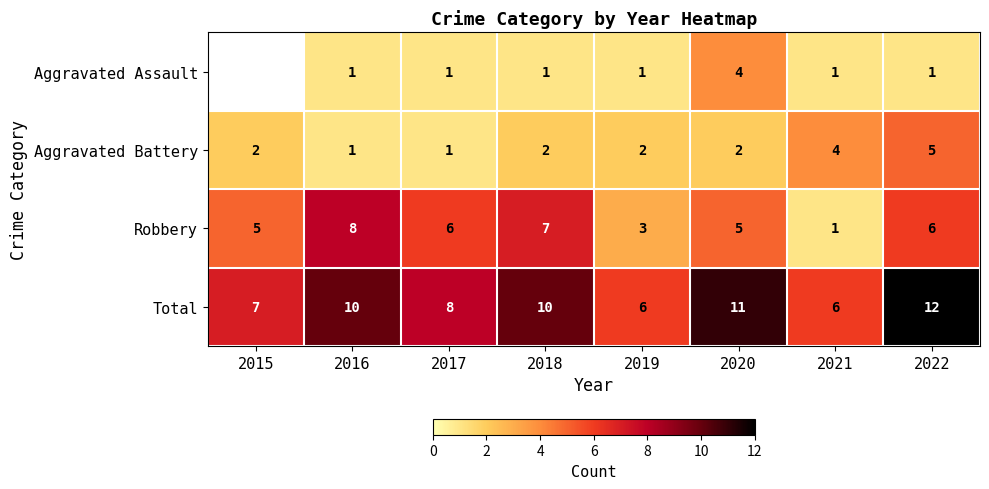

Which category has the highest value across all series?

2022